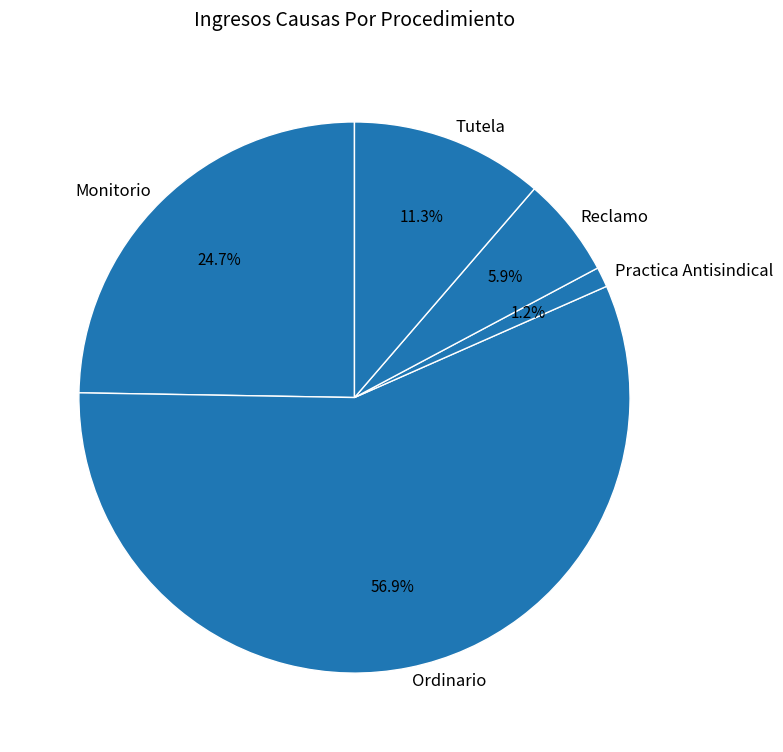

Is it true that Ordinario is 45% of the pie?

False